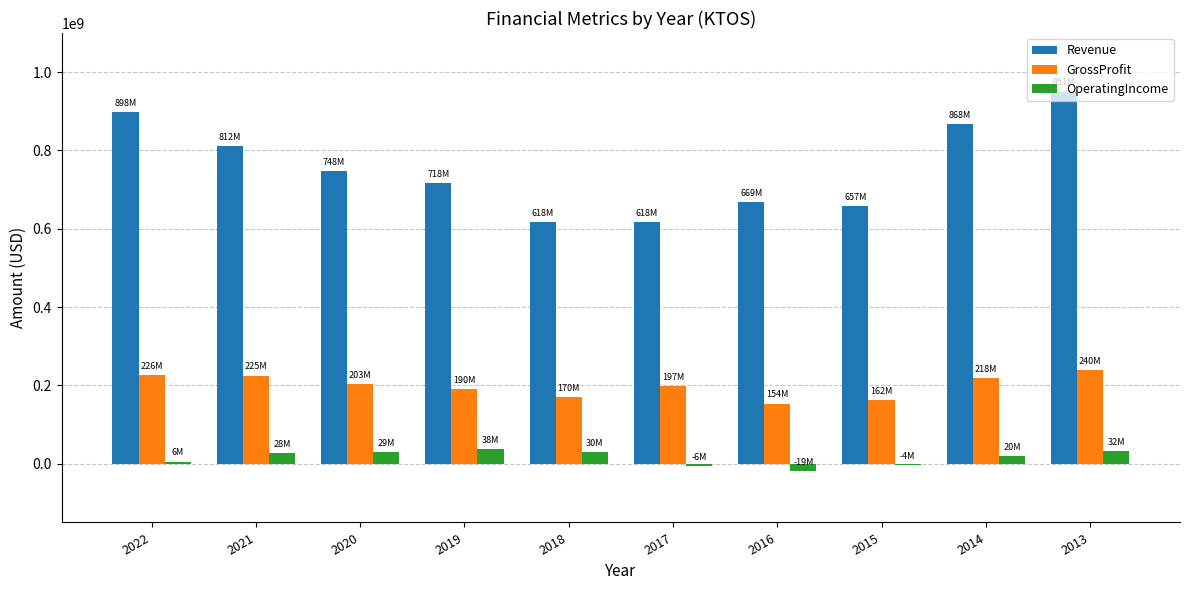

The value of Revenue at 2014 is 1140337570. True or false?

False